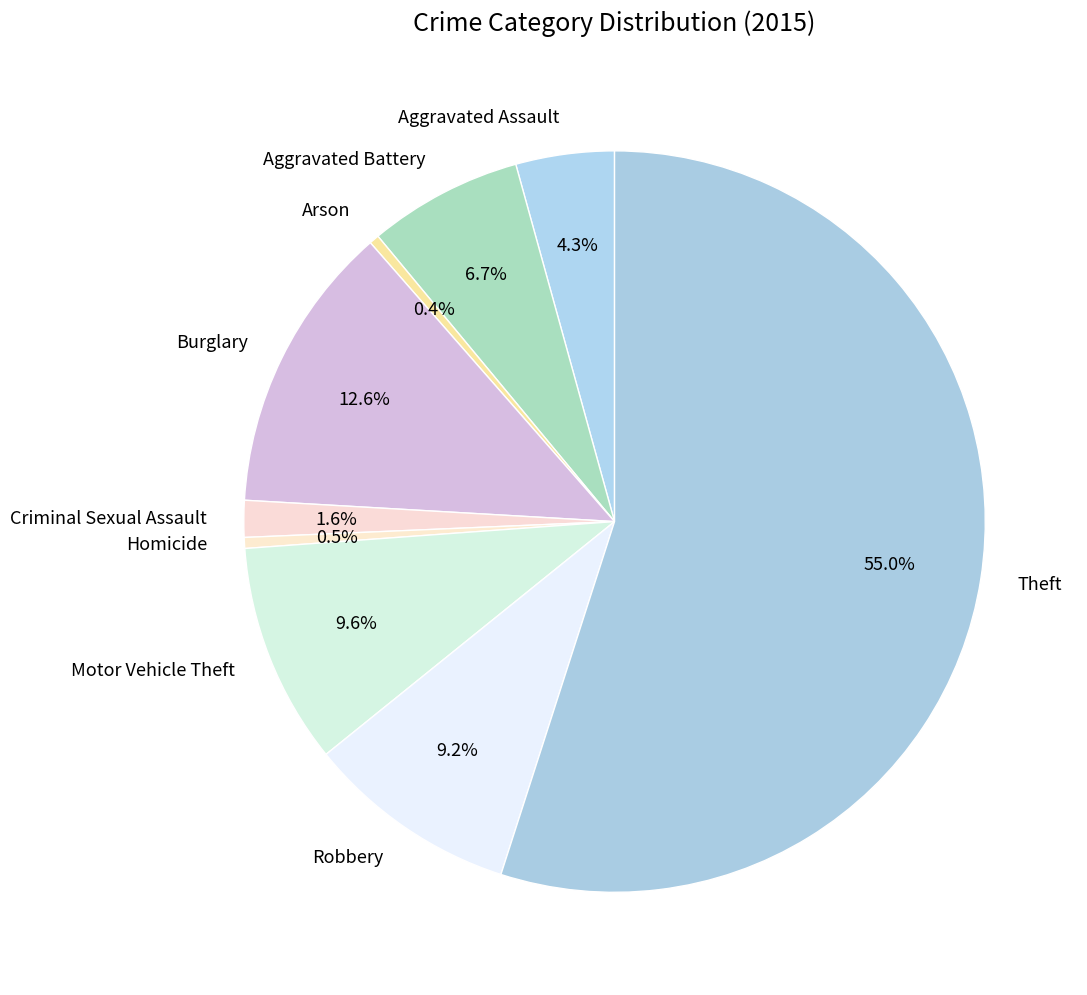

How many slices are in this pie chart?

9